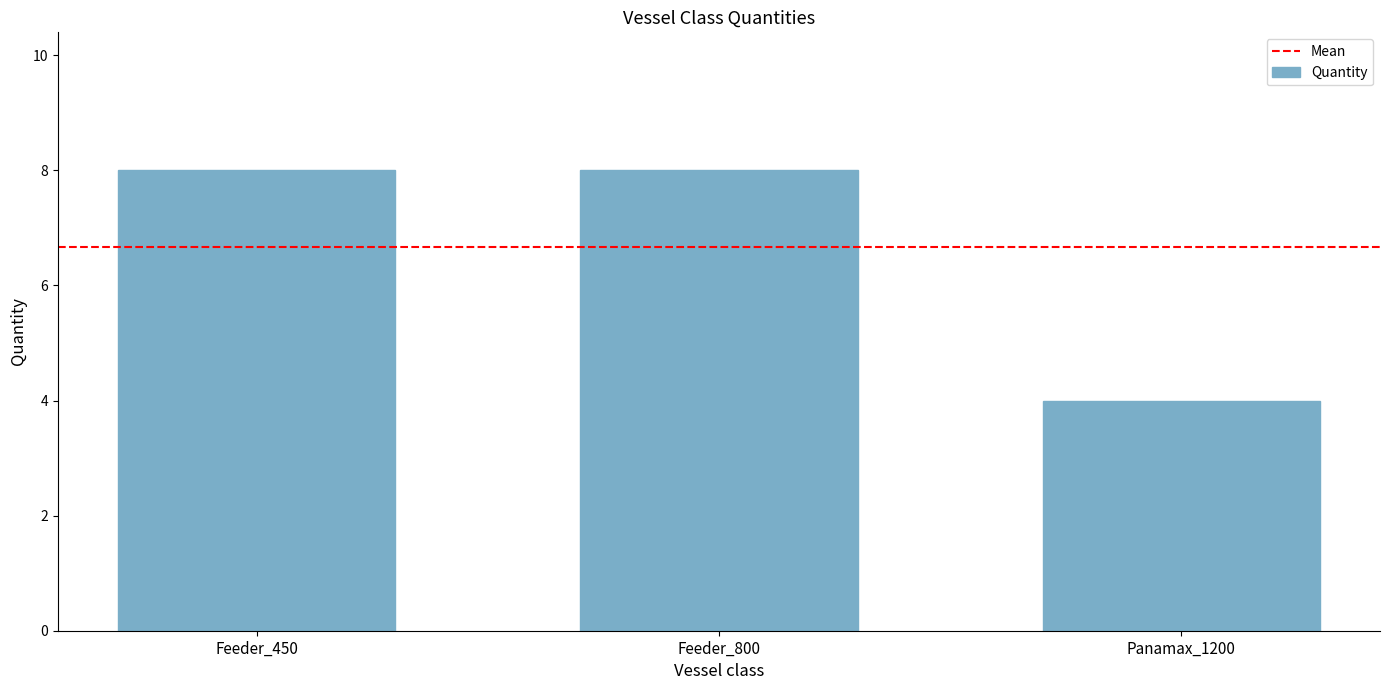

How many bars are there in total?

3